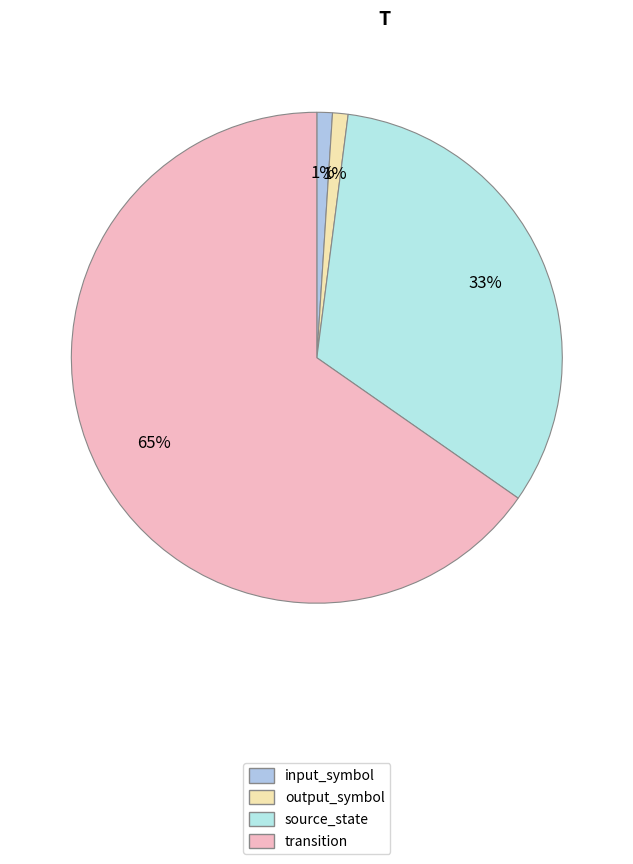

How many slices are in this pie chart?

4